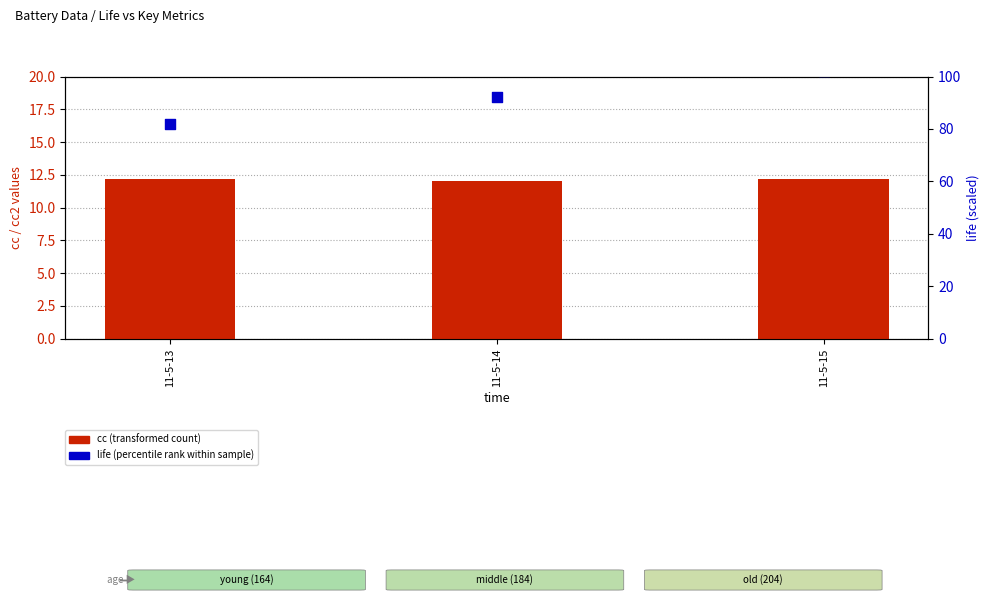

Which series has the largest Y range (max minus min)?

life (percentile rank within sample)